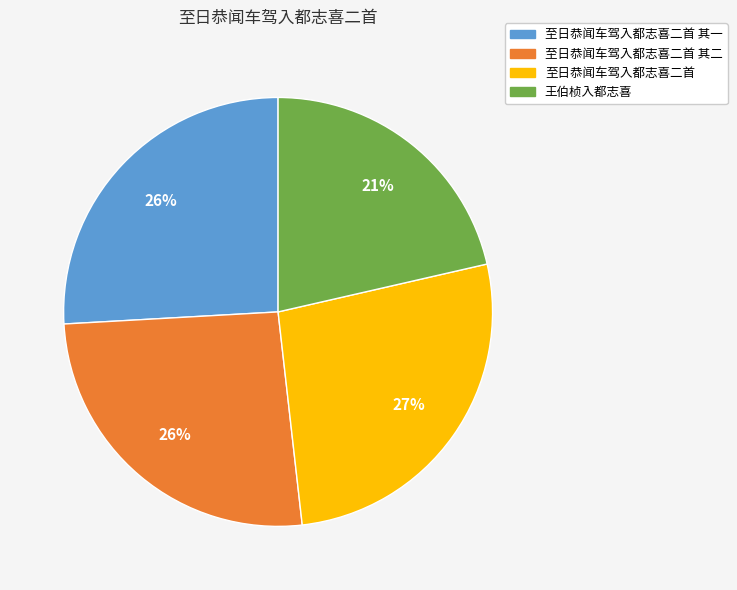

To the nearest percent, what is the average slice percentage?

25%